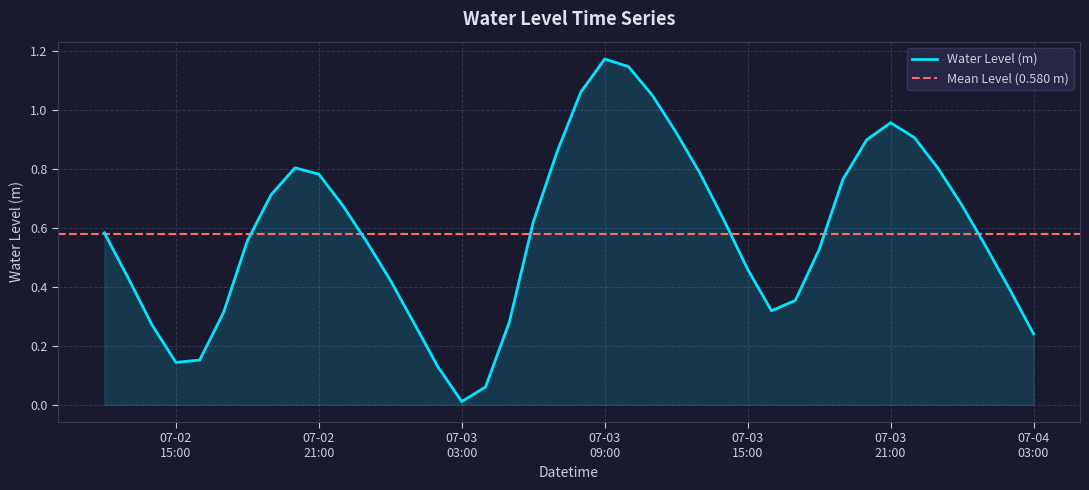

Reading right to left, list all the values displayed in this chart.

0.2	0.4	0.5	0.7	0.8	0.9	1.0	0.9	0.8	0.5	0.4	0.3	0.5	0.6	0.8	0.9	1.0	1.1	1.2	1.1	0.9	0.6	0.3	0.1	0.0	0.1	0.3	0.4	0.6	0.7	0.8	0.8	0.7	0.6	0.3	0.2	0.1	0.3	0.4	0.6